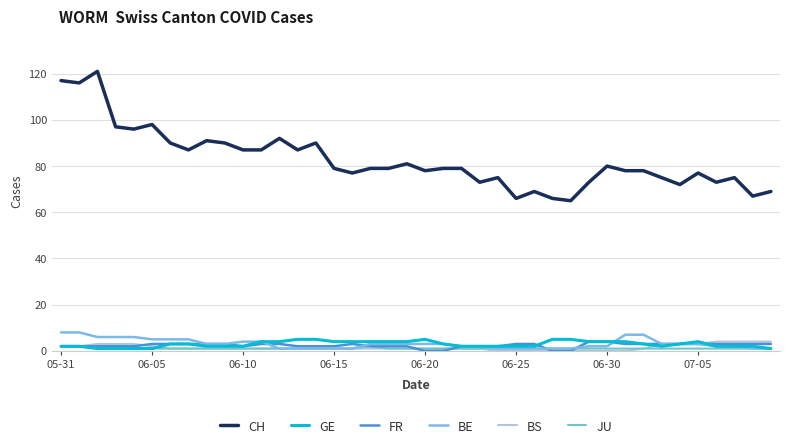

What is the average value of the CH series?

83